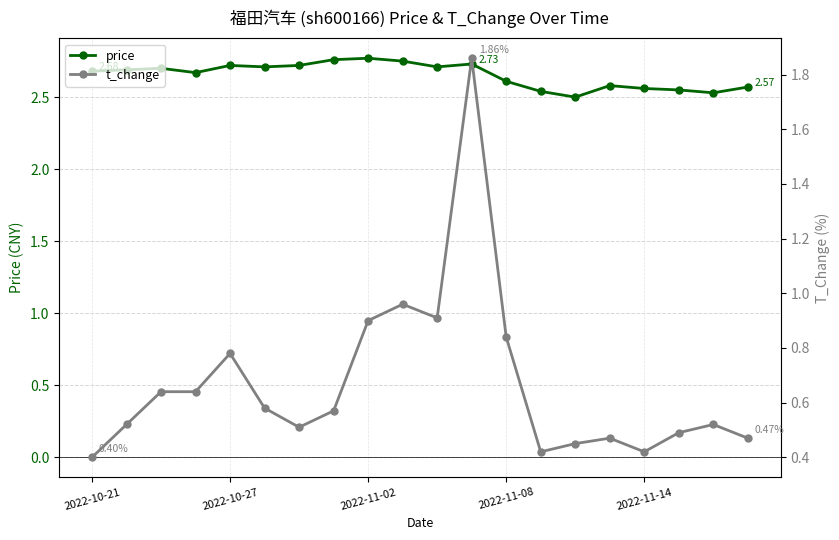

The t_change series shows 0.3 at 10. True or false?

False